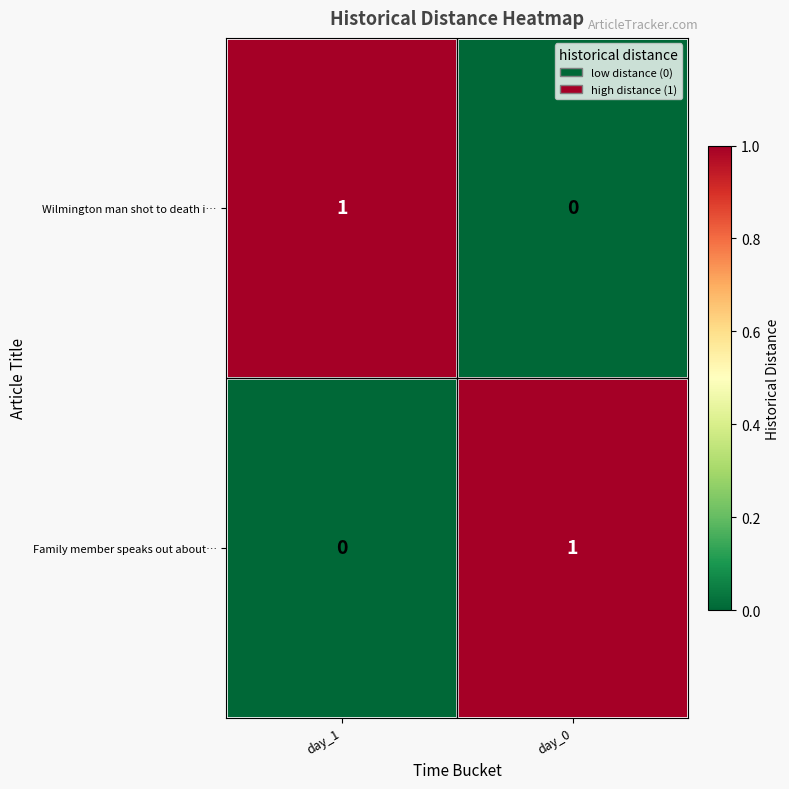

Rank the series at day_1 from highest to lowest value.

Wilmington man shot to death i…, Family member speaks out about…